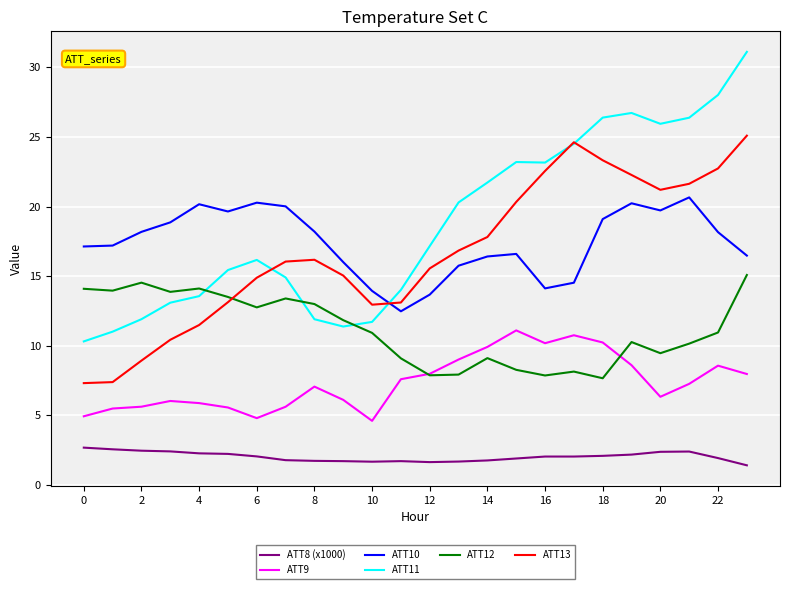

What is the greatest value displayed?

31.1